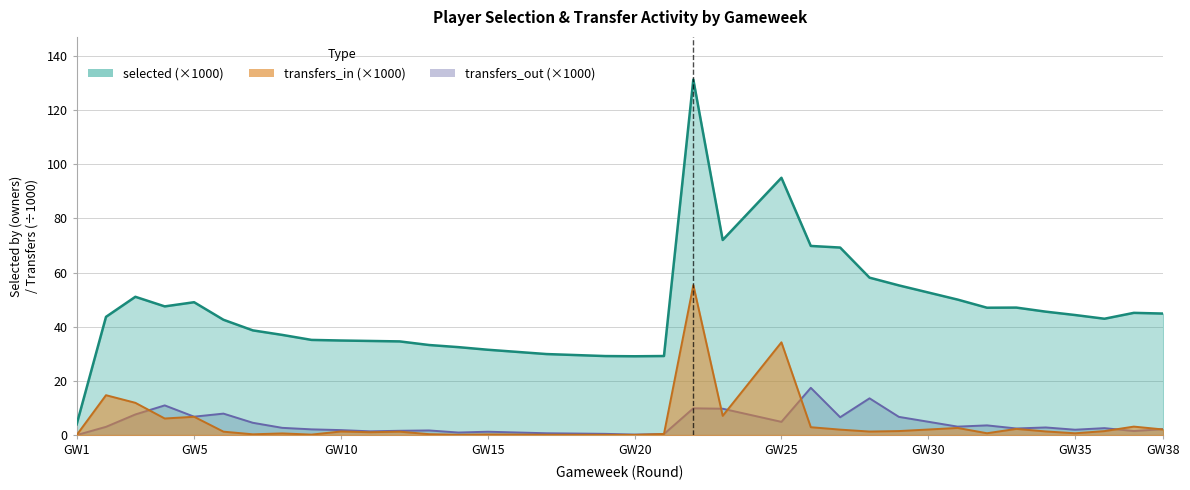

Reading left to right, list all the values displayed in this chart.

selected: 3.9	43.6	51.0	47.5	49.0	42.6	38.7	37.0	35.1	34.9	34.7	34.6	33.2	32.5	31.5	29.9	29.2	29.1	29.2	131.2	72.0	95.0	69.8	69.2	58.1	55.3	50.0	47.0	47.1	45.6	44.3	42.9	45.1	44.9
transfers_in: 0.0	14.7	11.9	6.1	6.8	1.3	0.3	0.6	0.2	1.3	1.1	1.3	0.3	0.1	0.2	0.1	0.1	0.1	0.4	55.4	7.1	34.2	2.9	2.0	1.3	1.5	2.6	0.7	2.3	1.3	0.7	1.5	3.1	2.1
transfers_out: 0.0	3.0	7.6	11.0	6.8	7.9	4.5	2.7	2.1	1.8	1.4	1.6	1.7	0.9	1.2	0.7	0.5	0.2	0.4	9.9	9.7	4.9	17.4	6.6	13.6	6.7	3.1	3.6	2.4	2.8	2.0	2.6	1.5	2.2